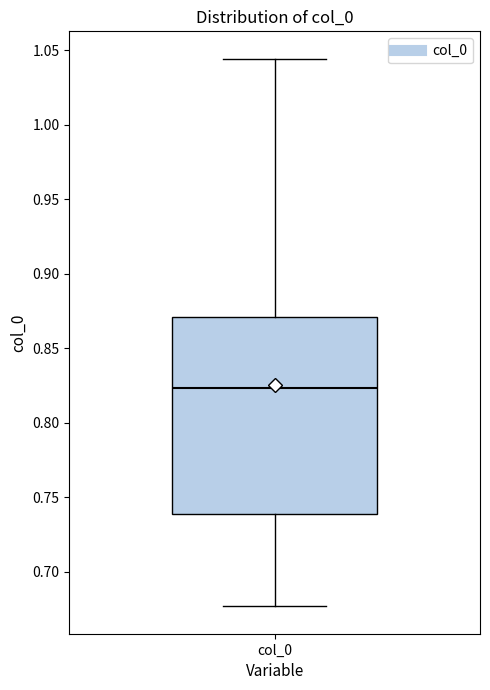

Read this box plot against the y-axis: the position of the median line, the range covered by the box, and the ends of both whiskers. The values are not printed on the chart, so give them approximately, as read against the axis.

median 0.825, box 0.740 to 0.870, whiskers 0.675 to 1.045